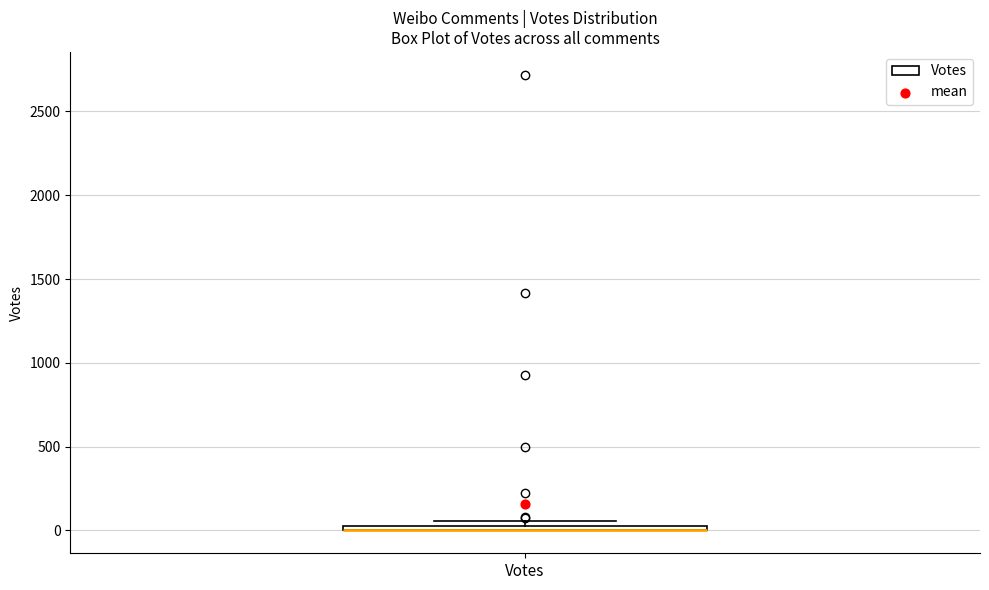

Where is the upper edge of the box for Votes on the y-axis? The values are not printed on the chart, so give them approximately, as read against the axis.

50